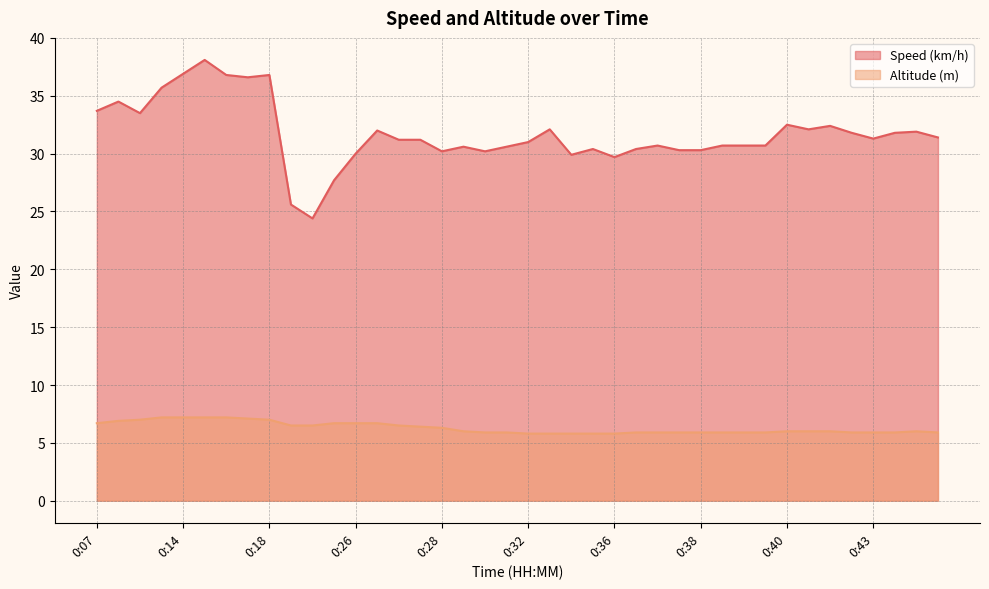

Between 0:18 and 0:37, which is larger?

0:18